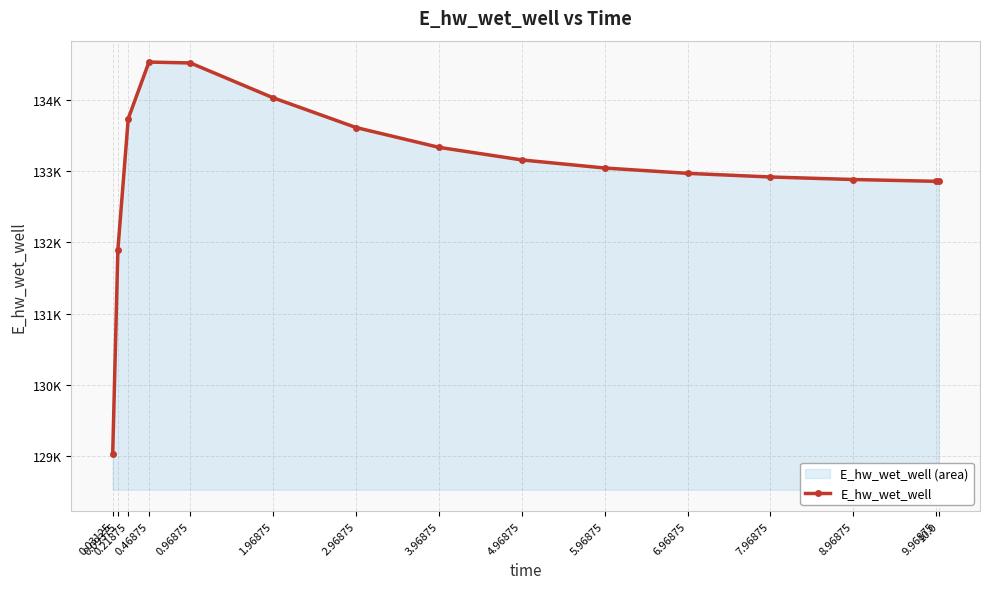

Reading left to right, list all the values displayed in this chart.

129032.6	131898.8	133733.7	134526.6	134514.0	134025.3	133608.9	133331.4	133155.0	133041.9	132967.1	132916.2	132880.6	132855.3	132854.7